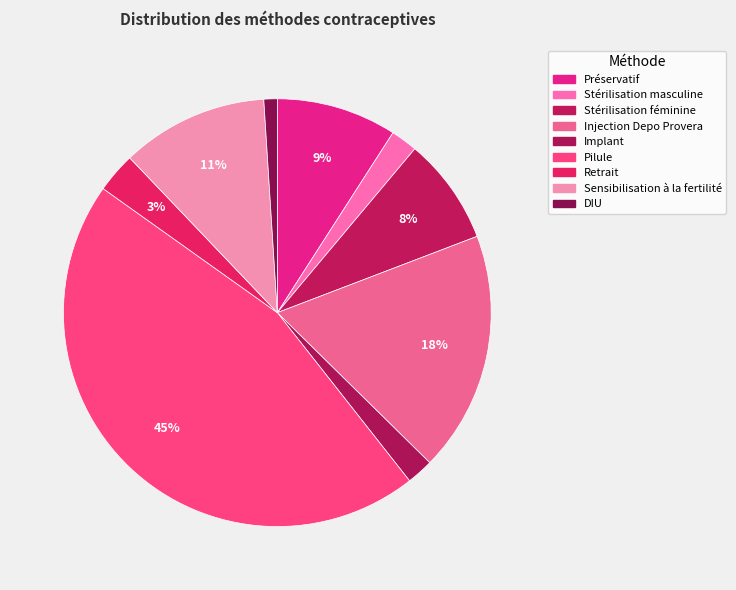

To the nearest percent, what is the difference between the largest and smallest slice percentages?

44%